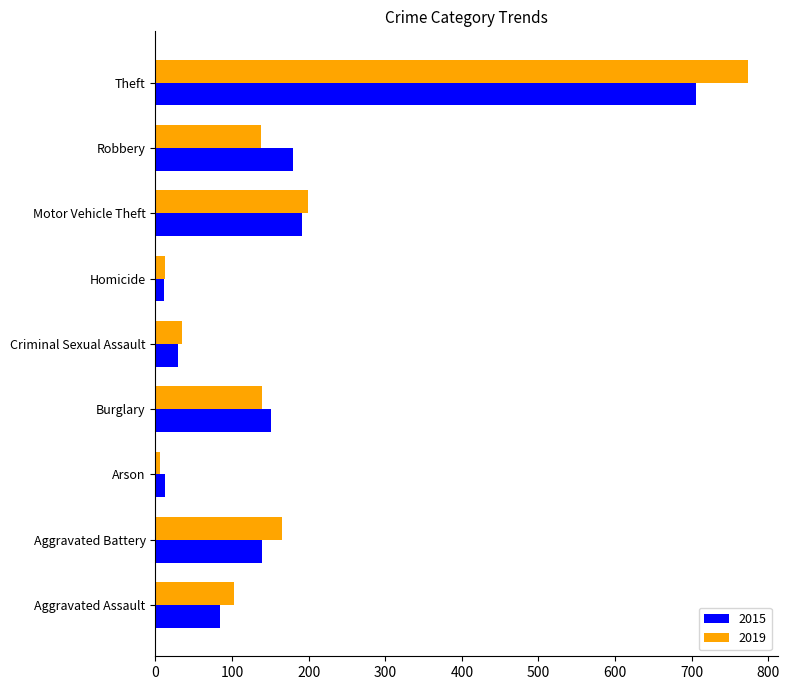

True or false: 2019 has a value of 138 at Robbery.

True